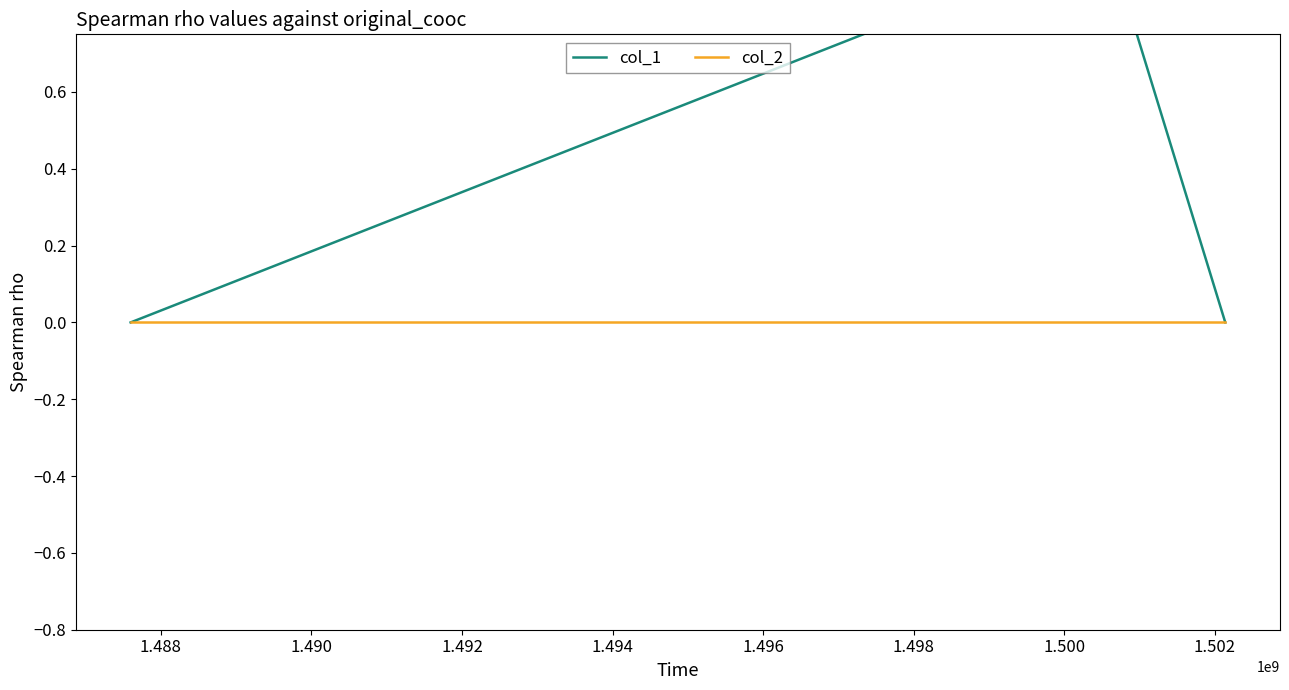

How many data points in col_1 are above 0?

1